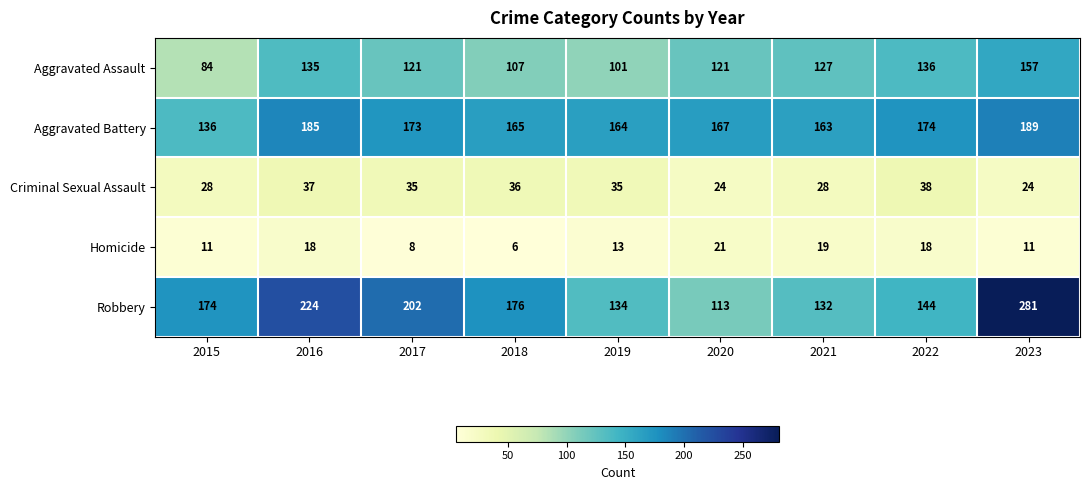

What is the difference between the highest and lowest values at 2017?

194